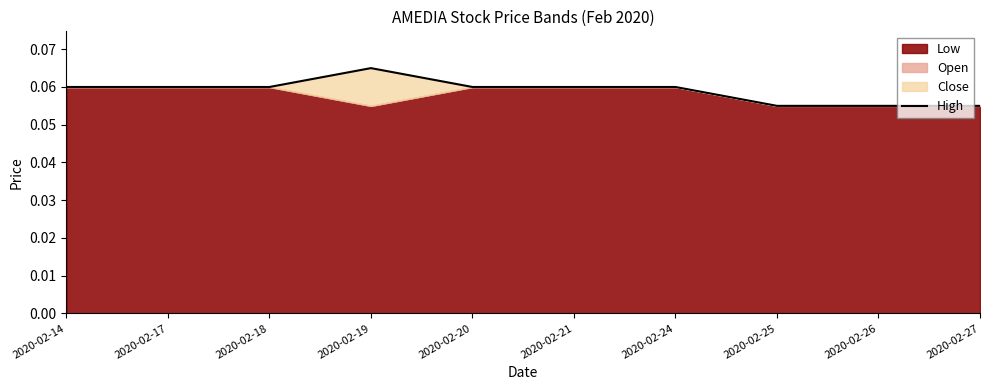

Reading left to right, list all the values displayed in this chart.

0.1	0.1	0.1	0.1	0.1	0.1	0.1	0.1	0.1	0.1